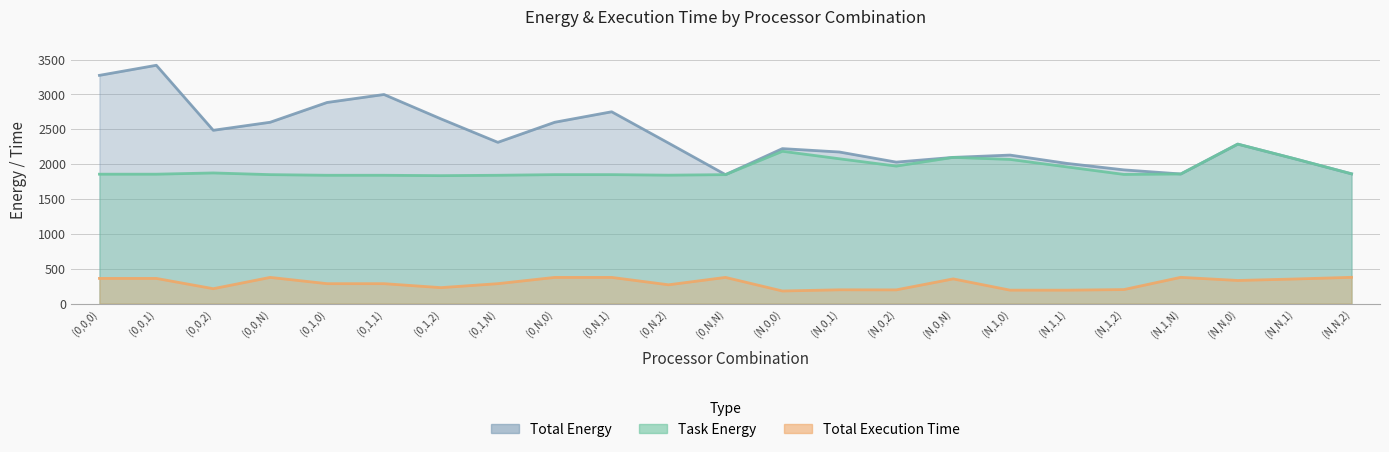

True or false: Total Execution Time has a value of 376.6 at (N,1,N).

True